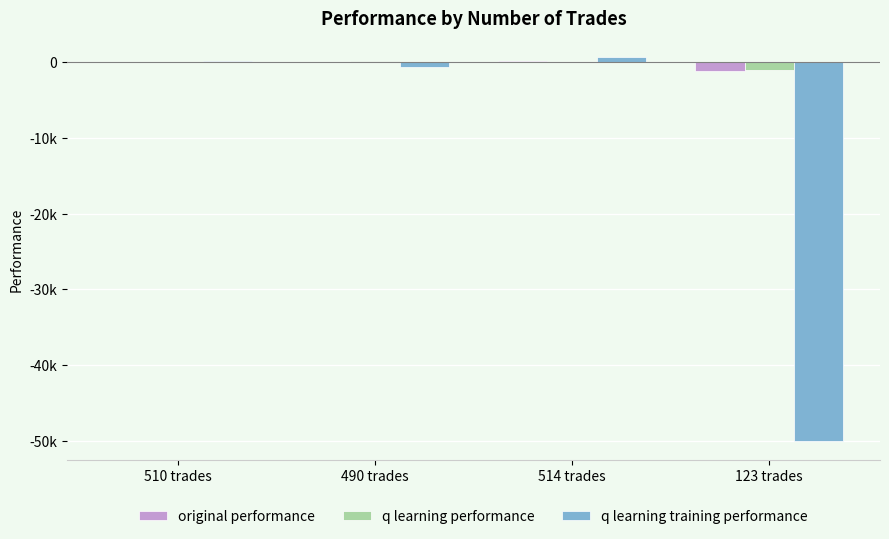

The value of q learning performance at 490 trades is 105.9. True or false?

False